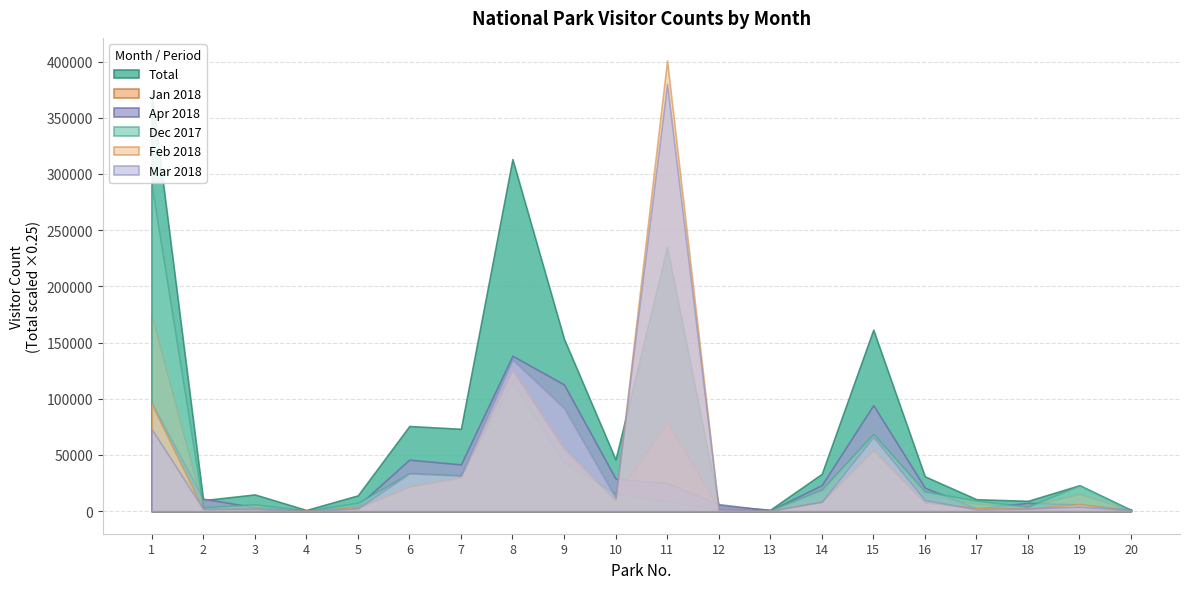

What are all the series names shown in the legend?

Total, Jan 2018, Apr 2018, Dec 2017, Feb 2018, Mar 2018